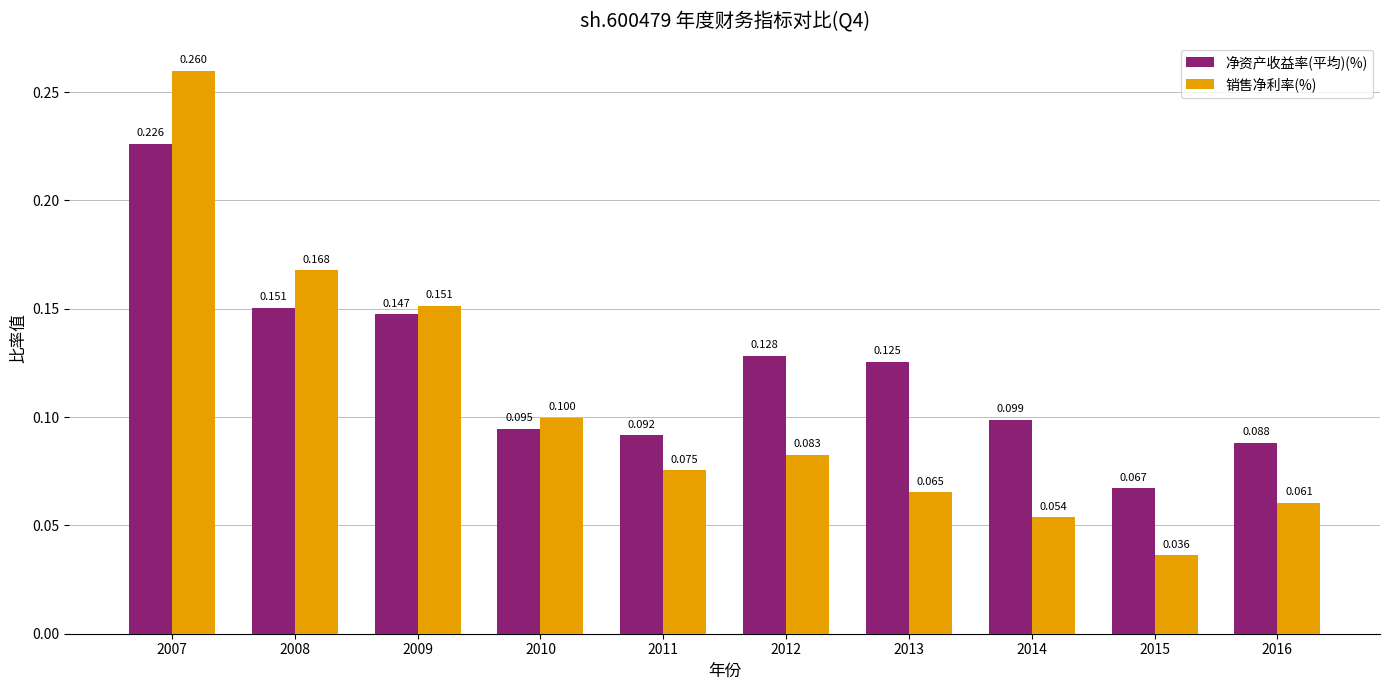

Does the chart contain stacked bars?

No